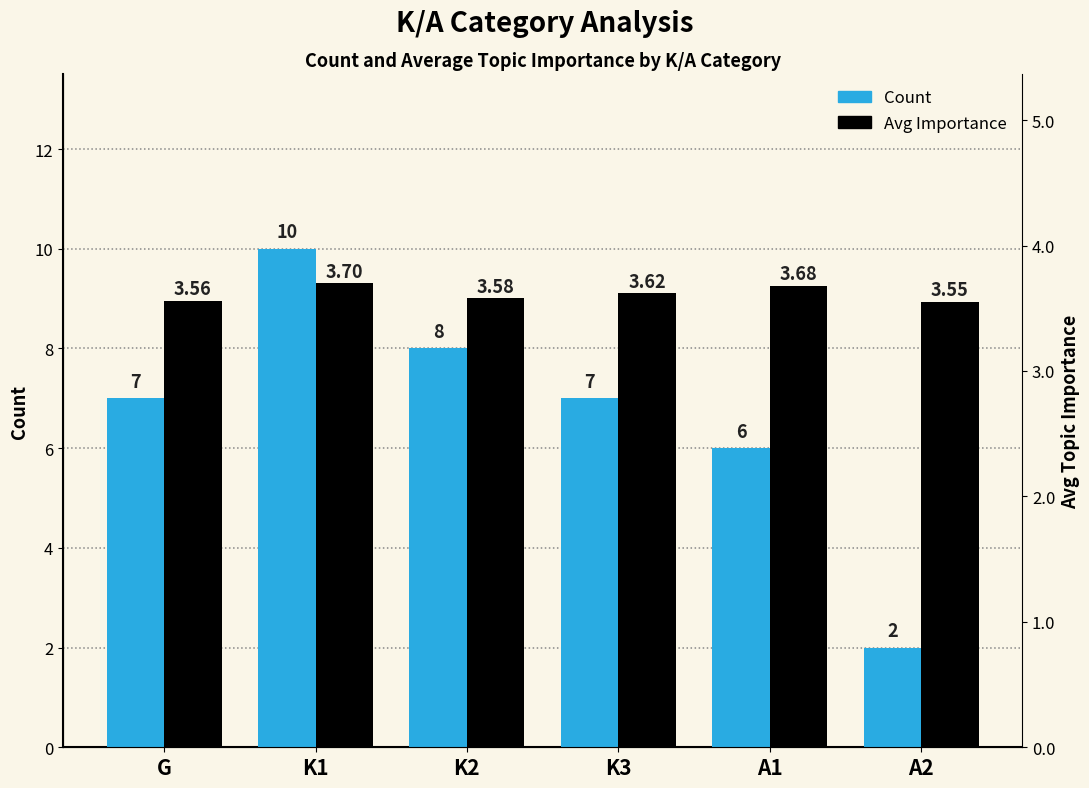

Rank the series by their maximum value, from lowest to highest.

Avg Importance, Count